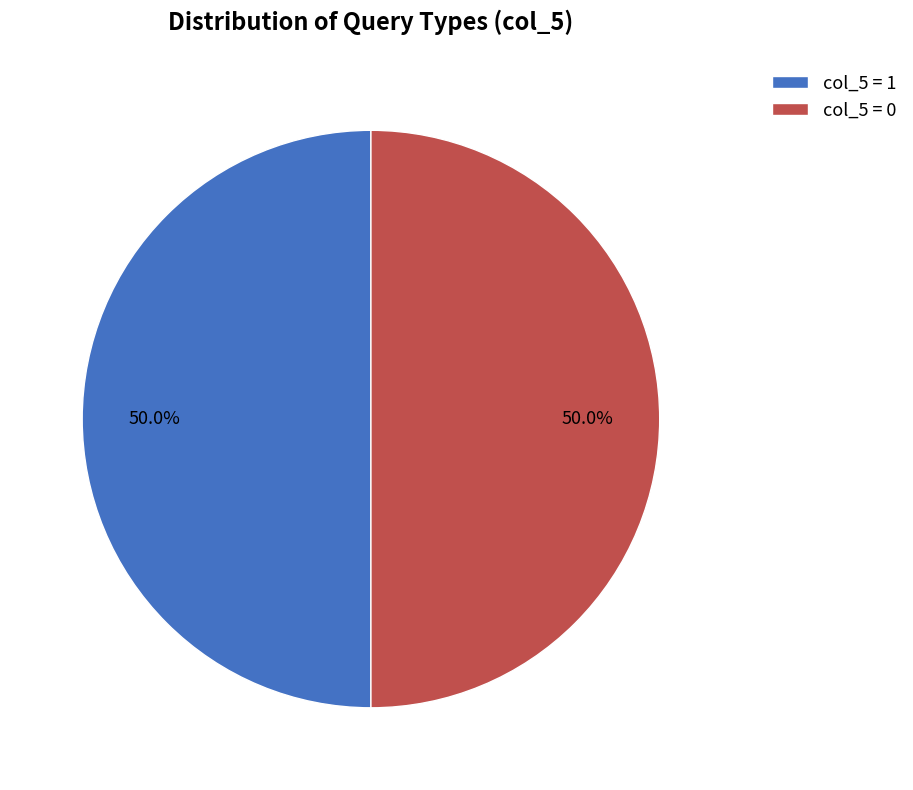

Approximately how many times larger is the value at col_5 = 0 compared to col_5 = 1?

1.0